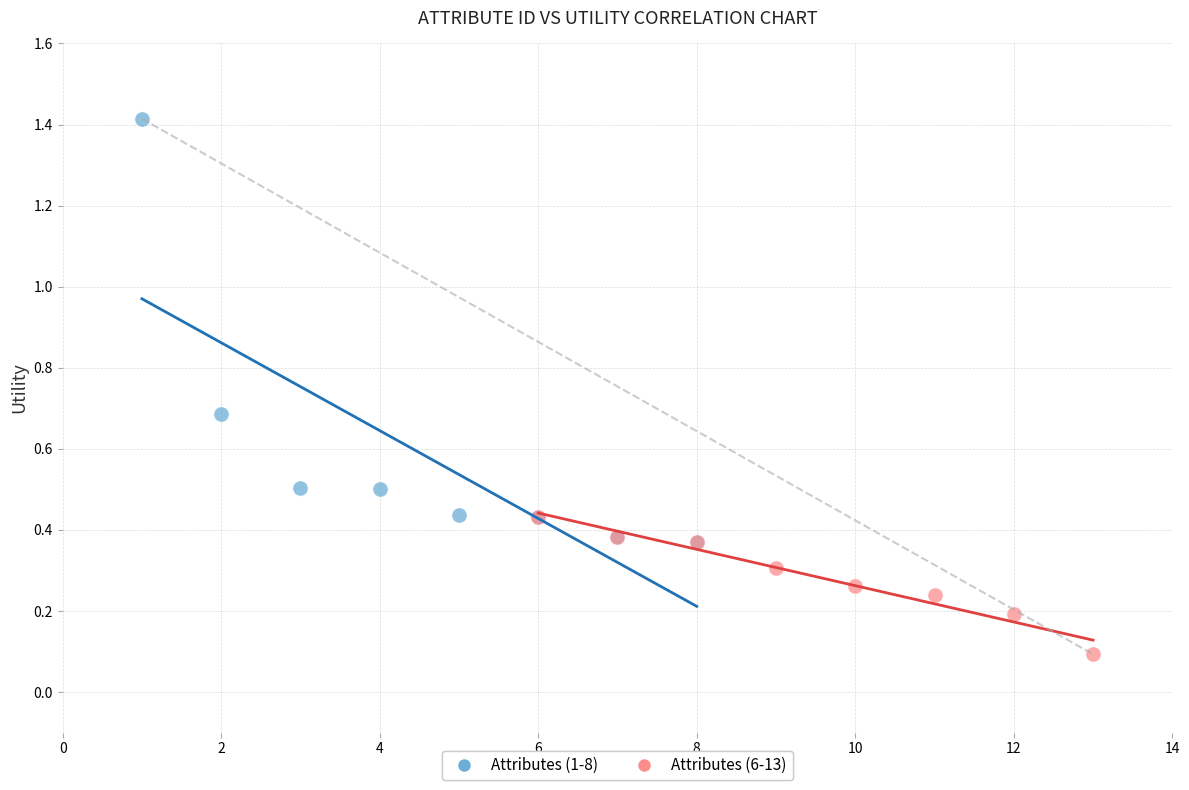

What are all the series names shown in the legend?

Attributes (1-8), Attributes (6-13)